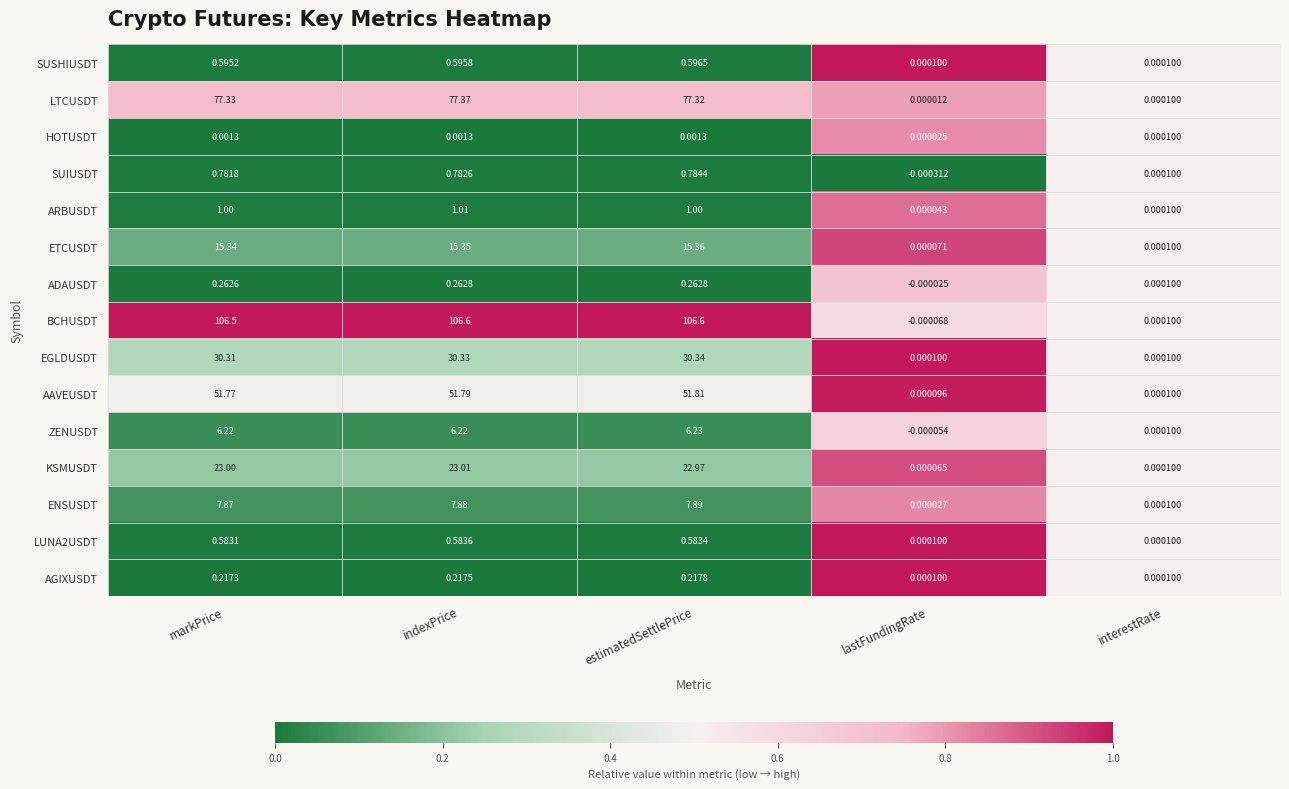

Where is SUIUSDT nearest to the value 0?

interestRate